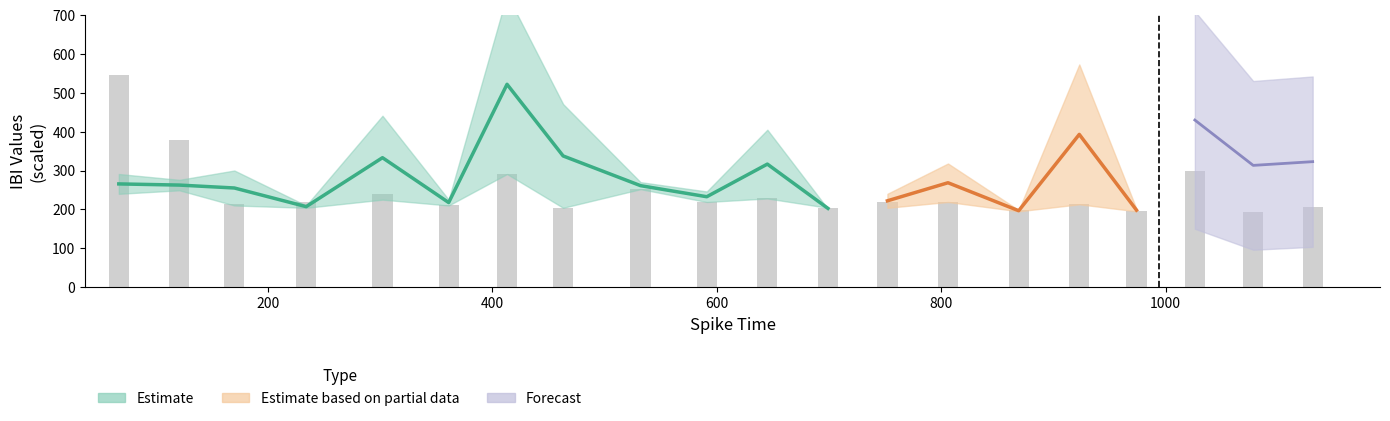

Are the bars horizontal?

No